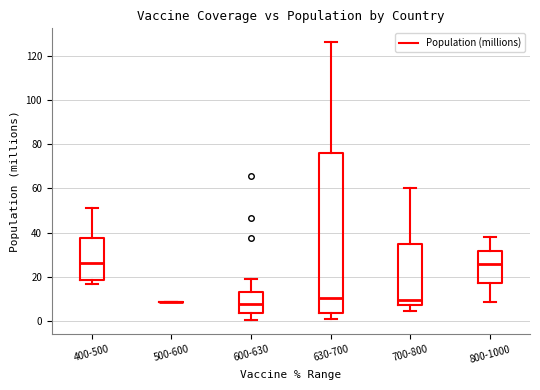

Reading left to right, transcribe this box plot: for each box, give where its median line is, the range the box spans, and where its two whiskers end, as read against the y-axis. The values are not printed on the chart, so give them approximately, as read against the axis.

400-500: median 26, box 18 to 38, whiskers 16 to 52
500-600: box collapsed to a line at 8, whiskers 8 to 8
600-630: median 8, box 4 to 14, whiskers 0 to 20
630-700: median 10, box 4 to 76, whiskers 2 to 126
700-800: median 10, box 8 to 36, whiskers 4 to 60
800-1000: median 26, box 18 to 32, whiskers 8 to 38